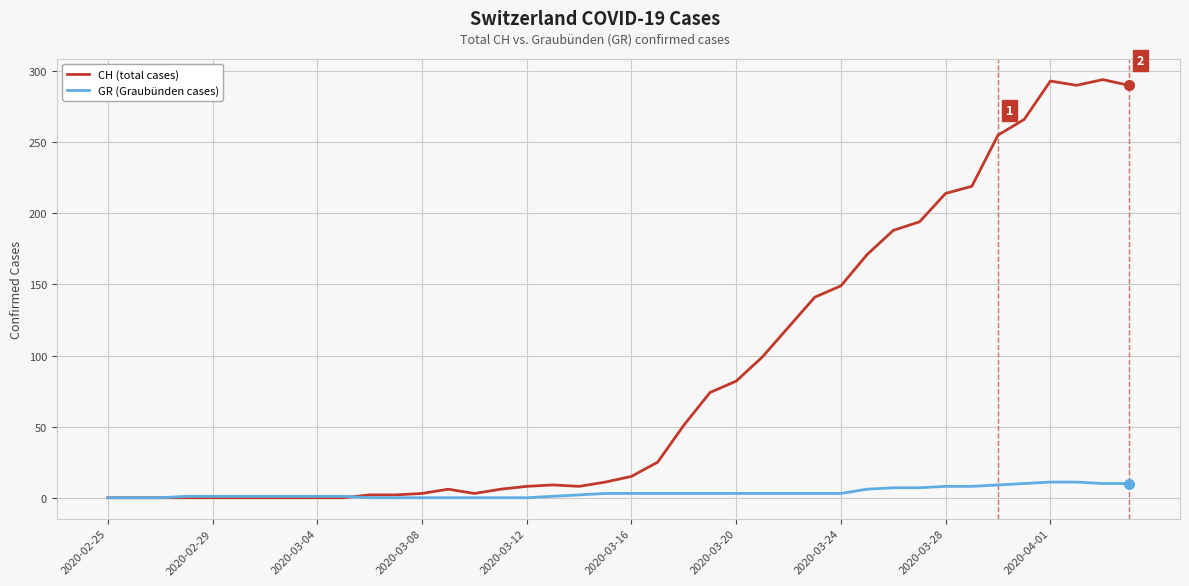

Which series has the widest spread of values?

CH (total cases)